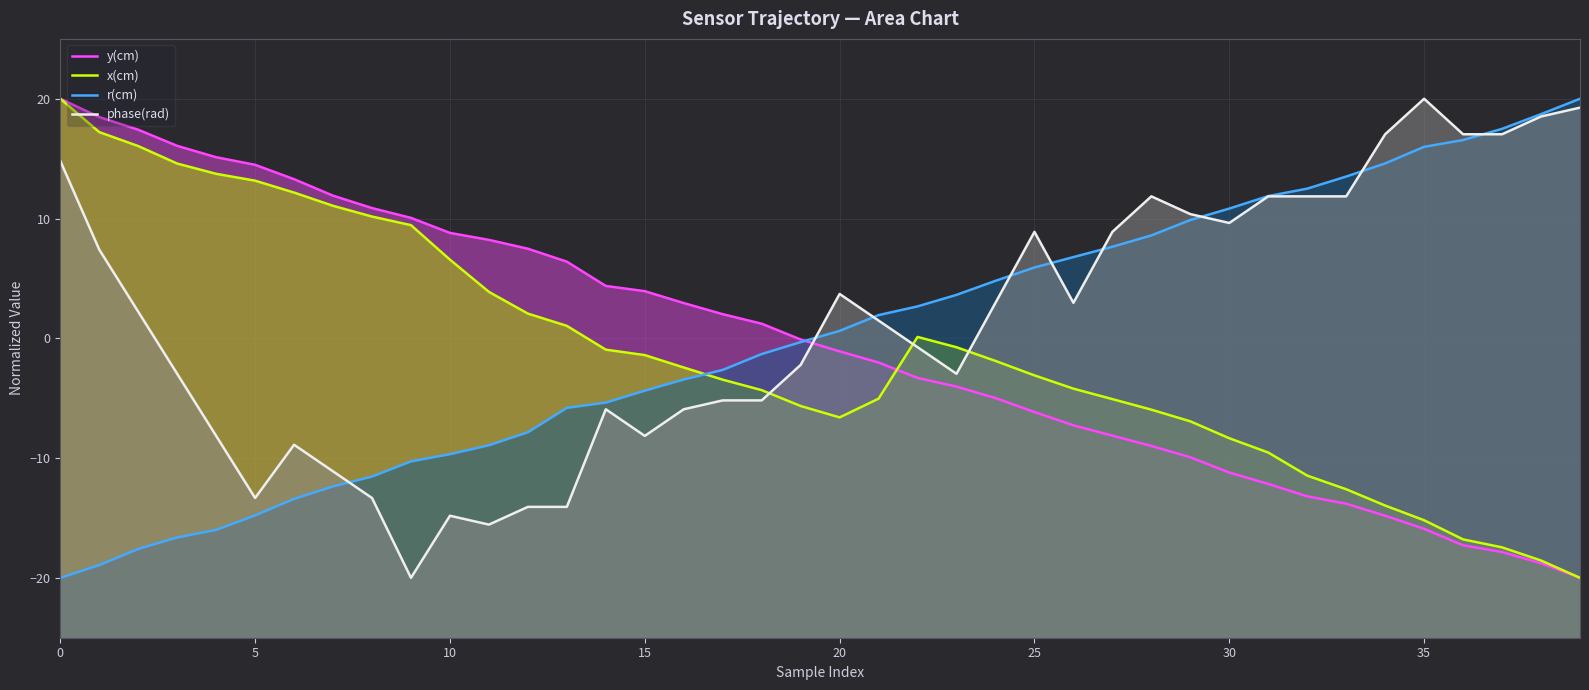

Which series has the largest range (max minus min)?

y(cm)